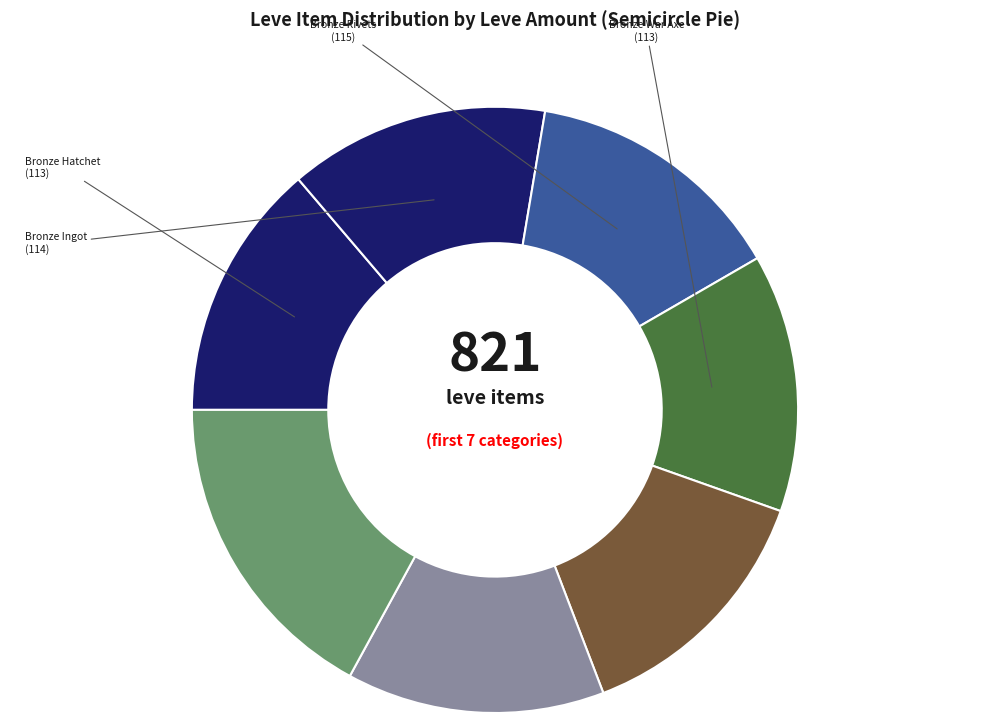

How many segments does this pie chart have?

7